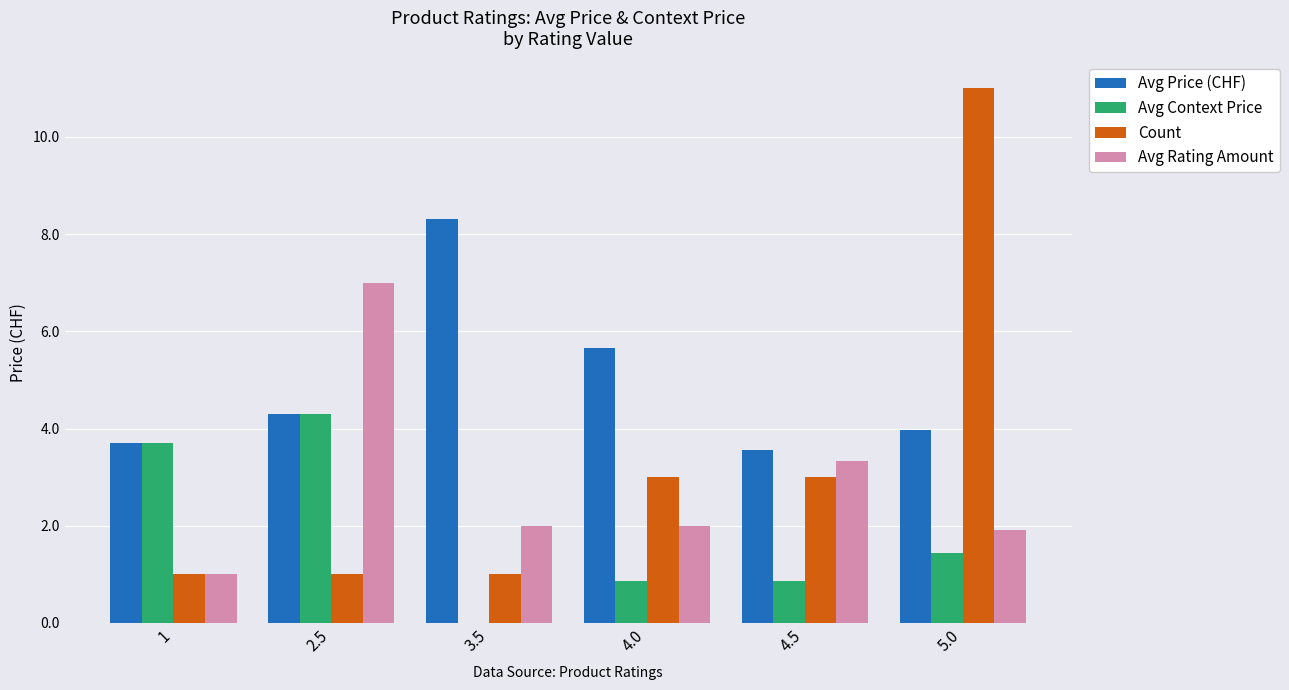

What are all the series names shown in the legend?

Avg Price (CHF), Avg Context Price, Count, Avg Rating Amount